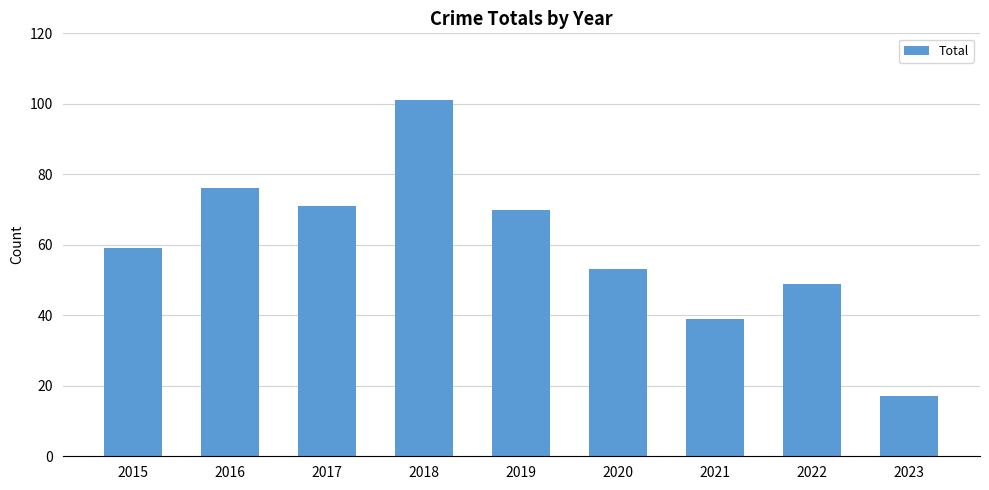

At which label is the value closest to 59?

2015